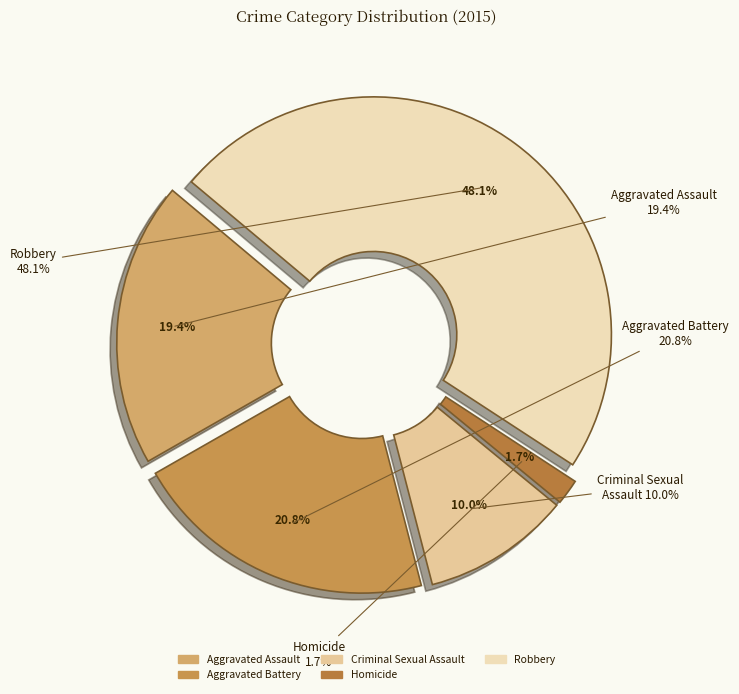

What percentage is the Homicide slice, to the nearest percent?

2%